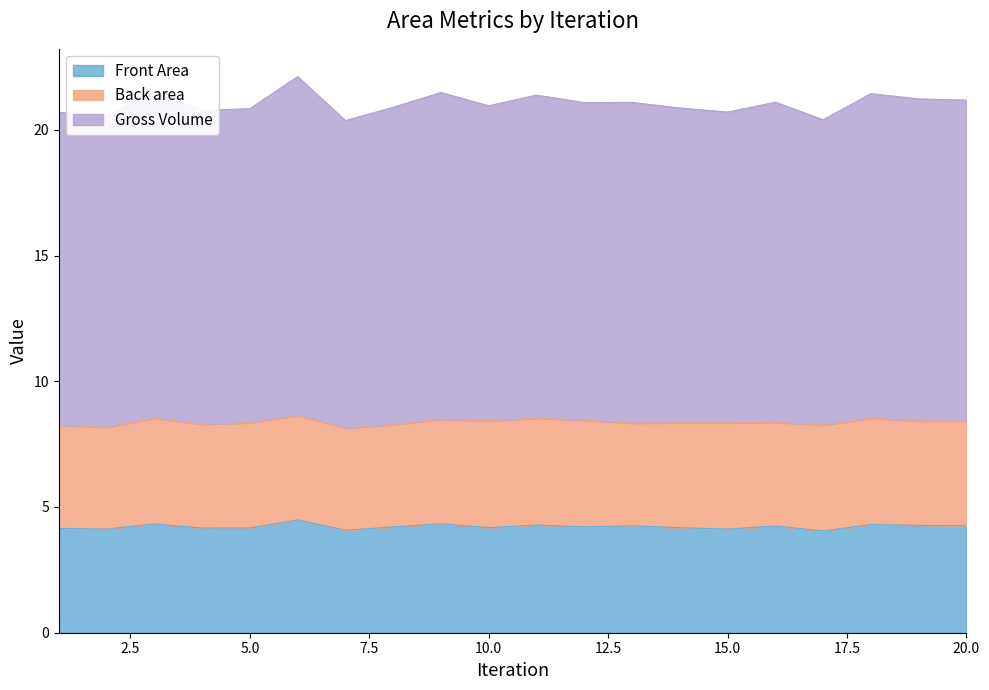

How many interior local peaks does the Front Area series have?

7